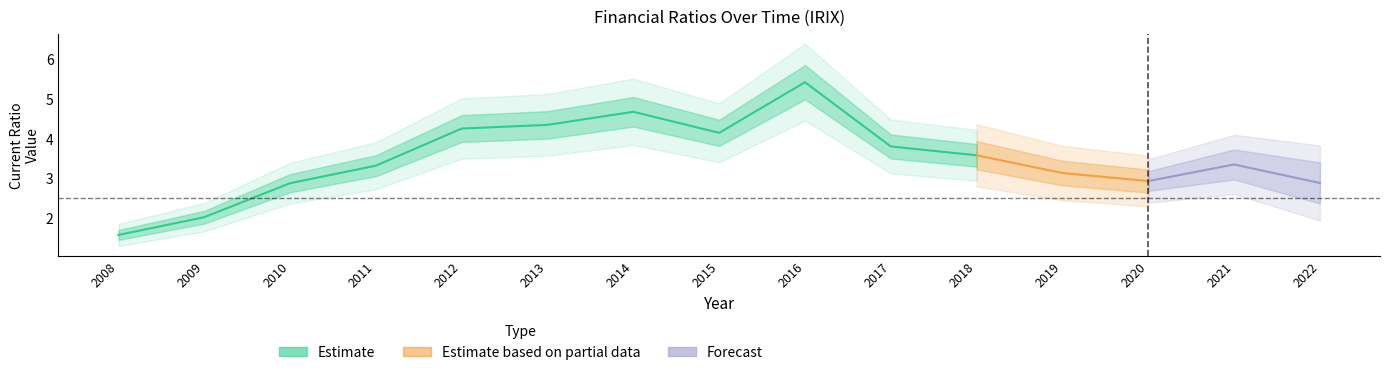

Rank the categories by CurrentRatio value from lowest to highest.

2008, 2009, 2010, 2022, 2020, 2019, 2011, 2021, 2018, 2017, 2015, 2012, 2013, 2014, 2016